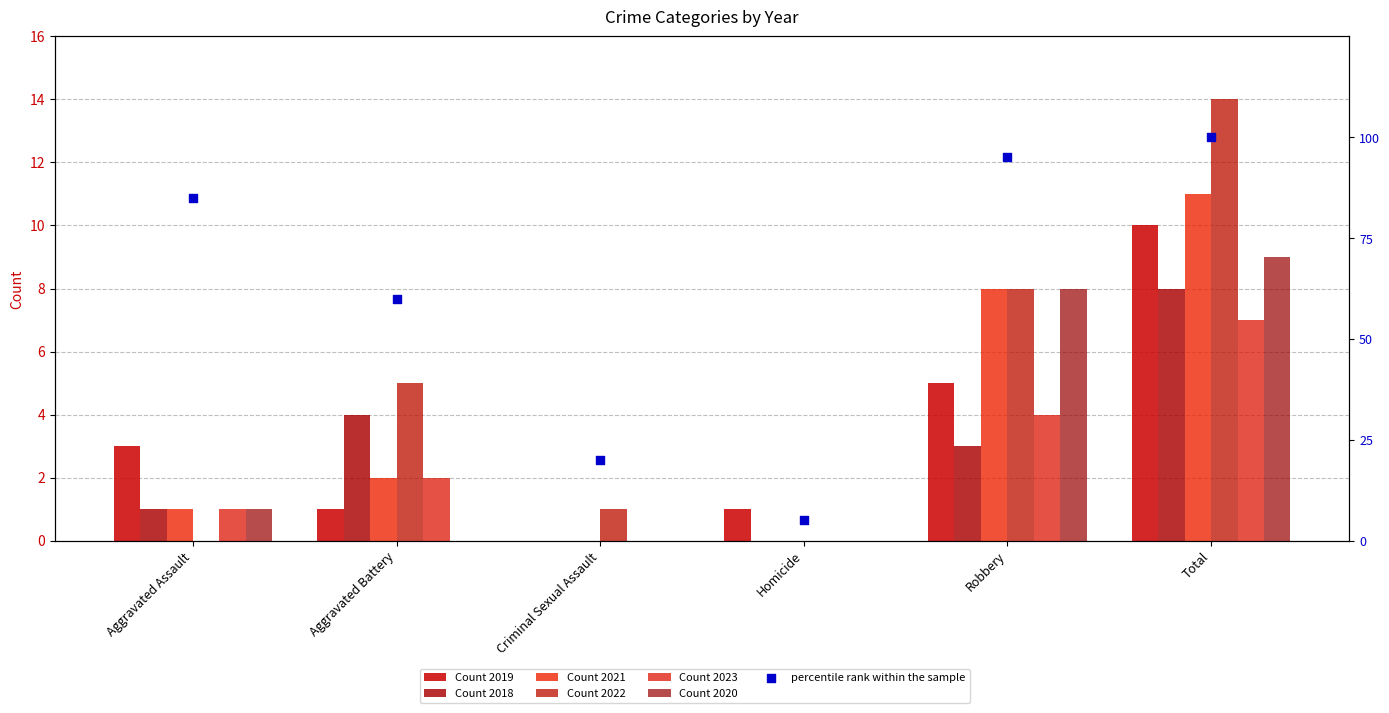

Approximately how many times larger is the value at Homicide compared to Aggravated Battery?

0.1